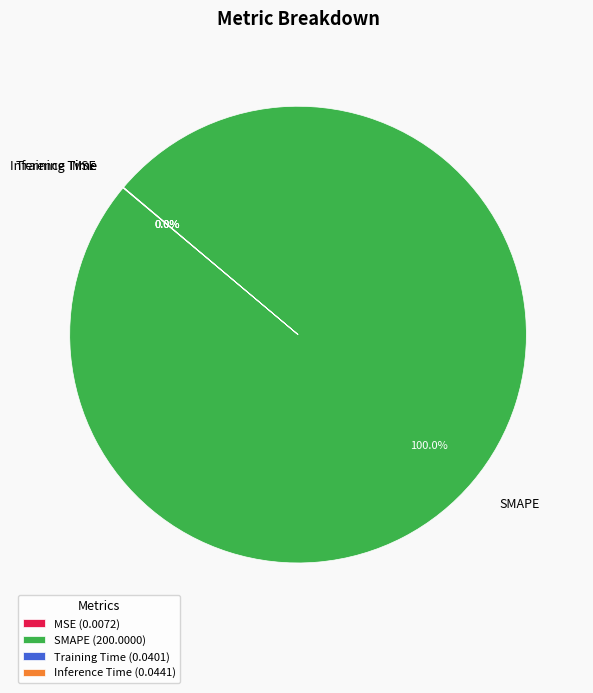

The SMAPE slice represents 100% of the pie. True or false?

True